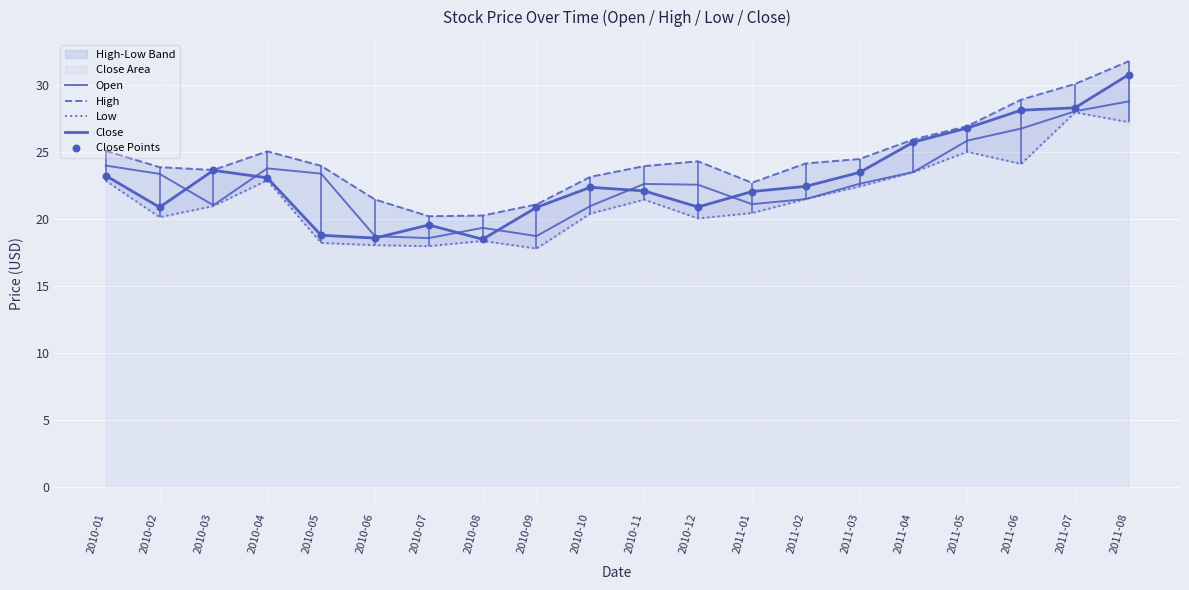

Which series contains the highest Y value?

High